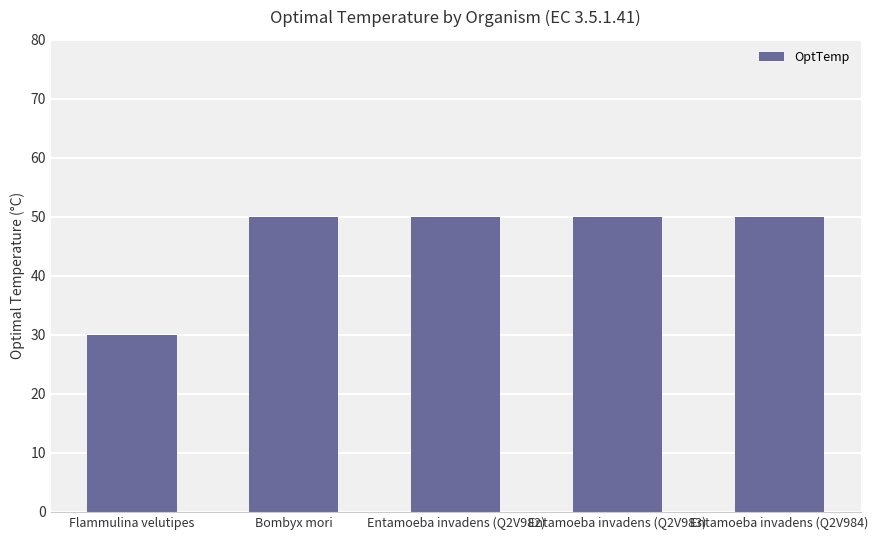

What is the ratio of the value at Entamoeba invadens (Q2V984) to the value at Entamoeba invadens (Q2V982)?

1.0